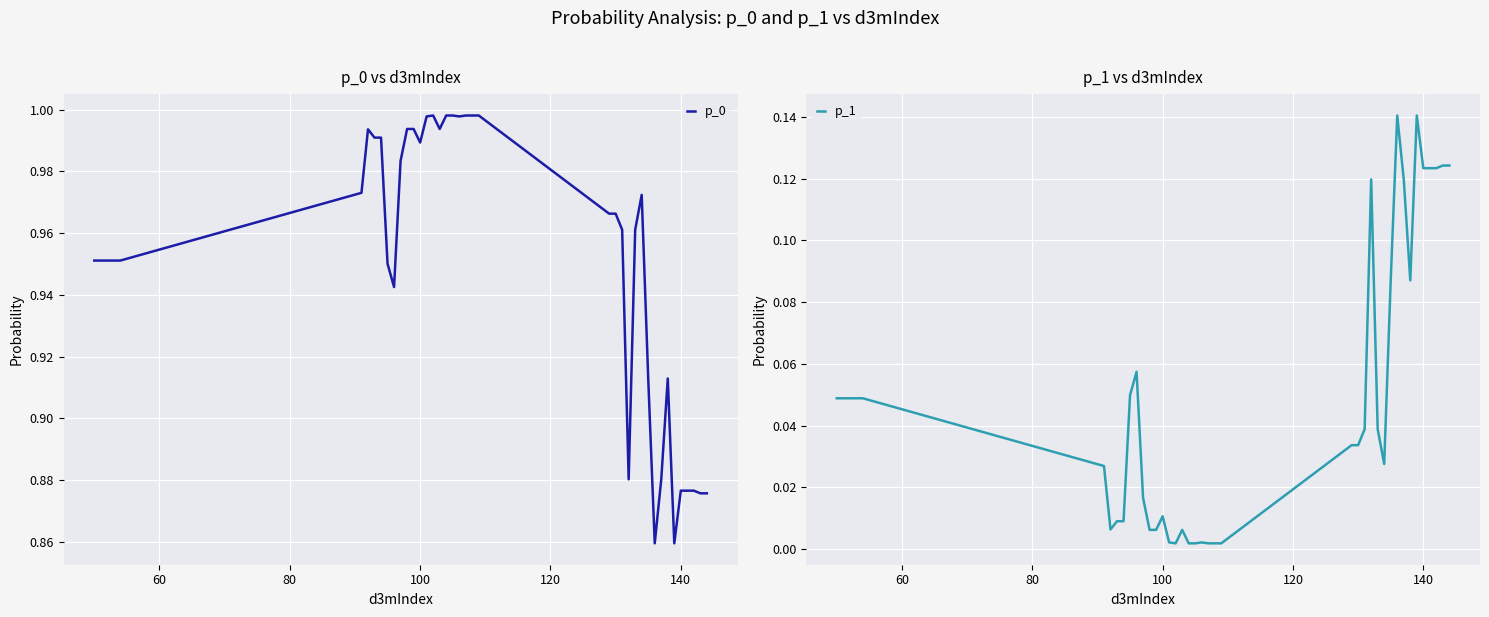

True or false: p_0 and p_1 cross at least once.

False